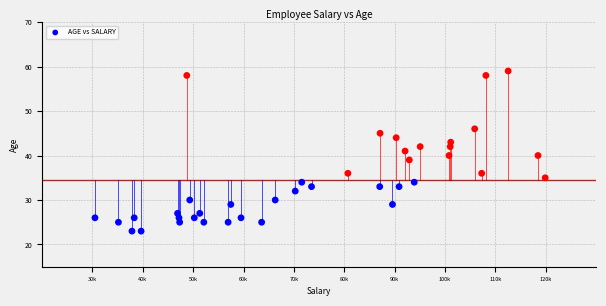

What is the range of Y values (max minus min)?

36